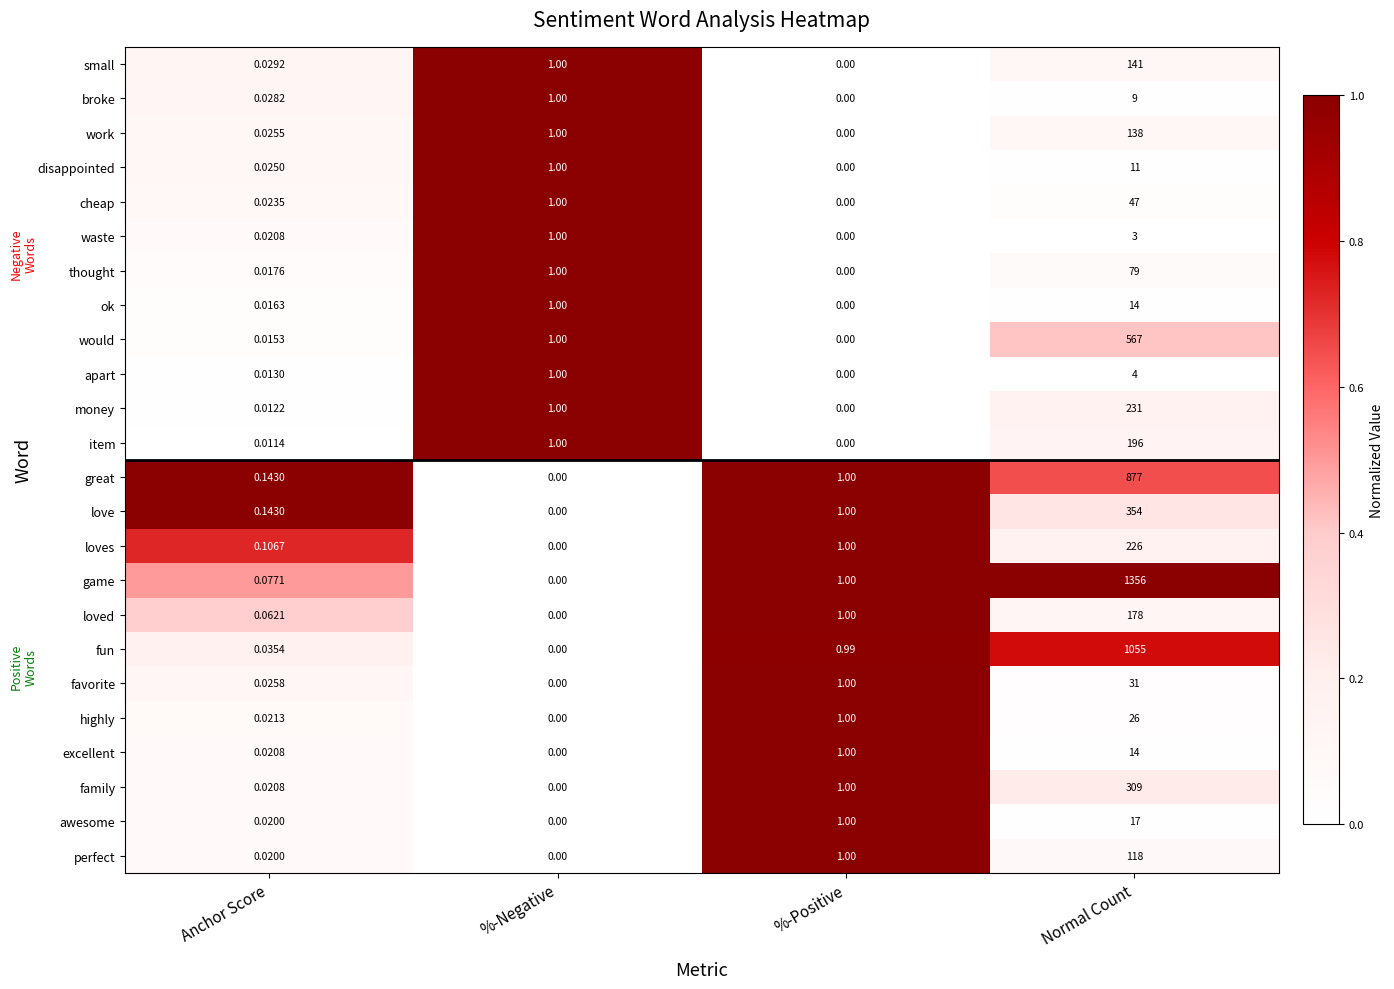

At which category is the sum across all series the highest?

Normal Count